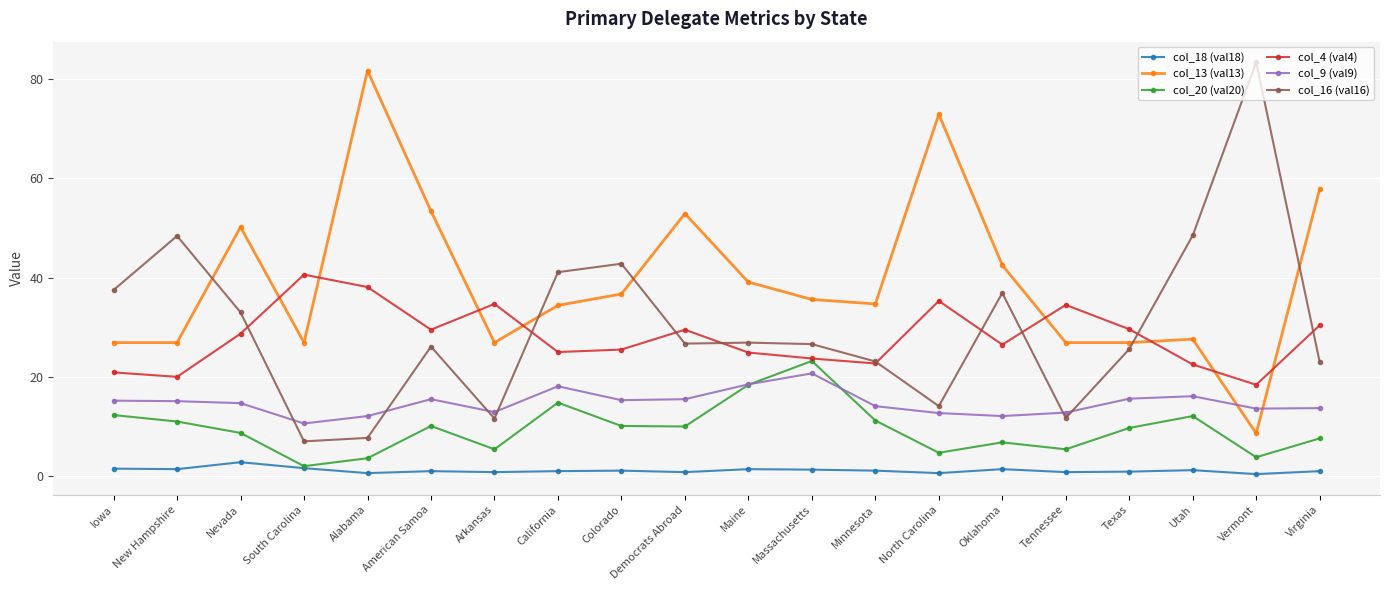

Does the chart have visible grid lines?

Yes